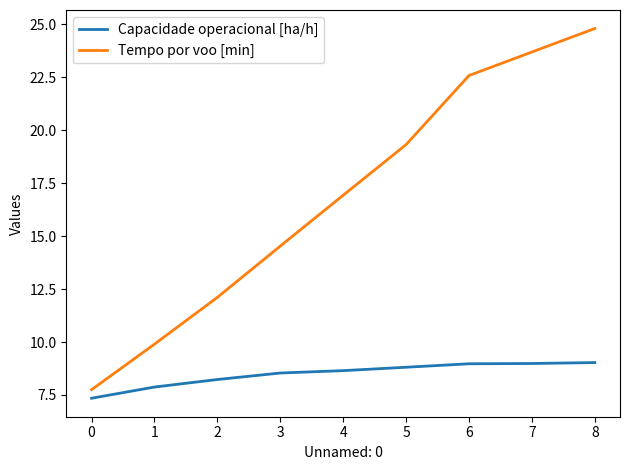

List the series in order of their peak value, highest first.

Tempo por voo [min], Capacidade operacional [ha/h]